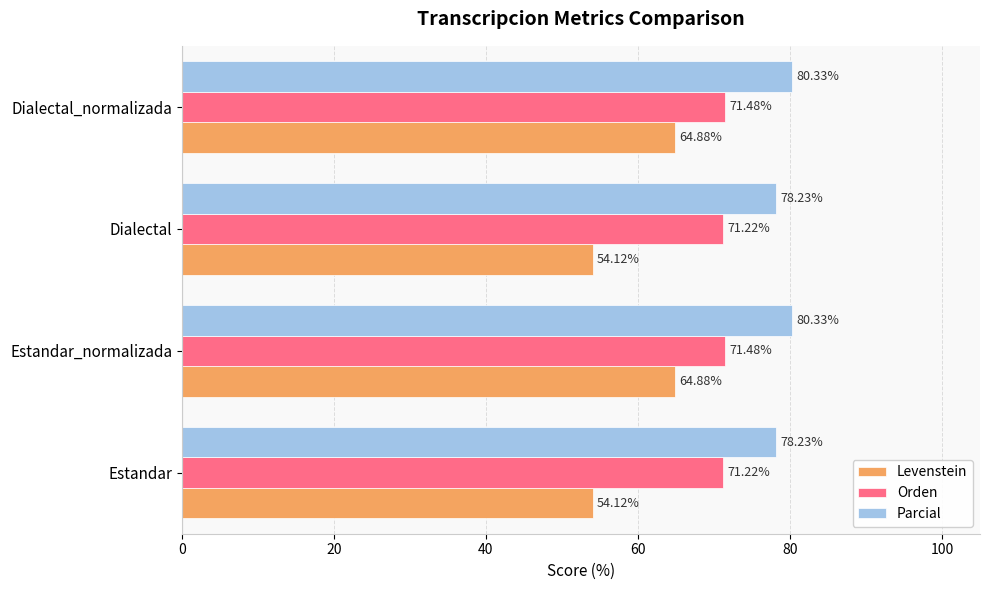

Which series has the widest spread of values?

Levenstein